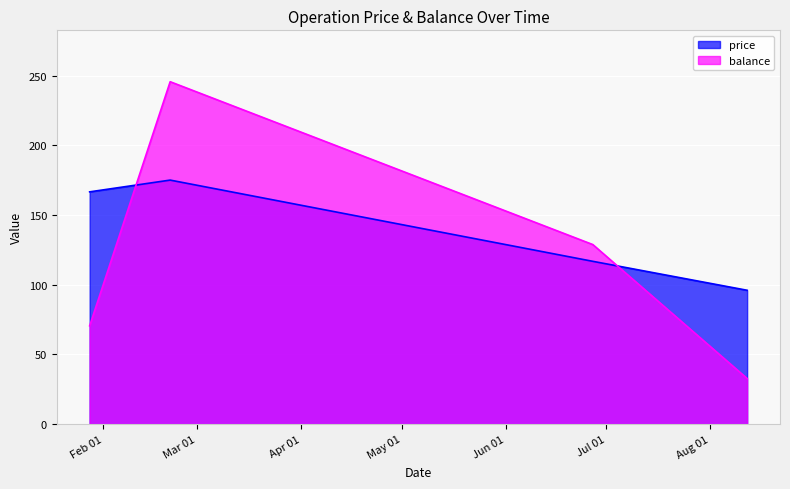

At which category does the chart reach its minimum across all series?

2019-08-12